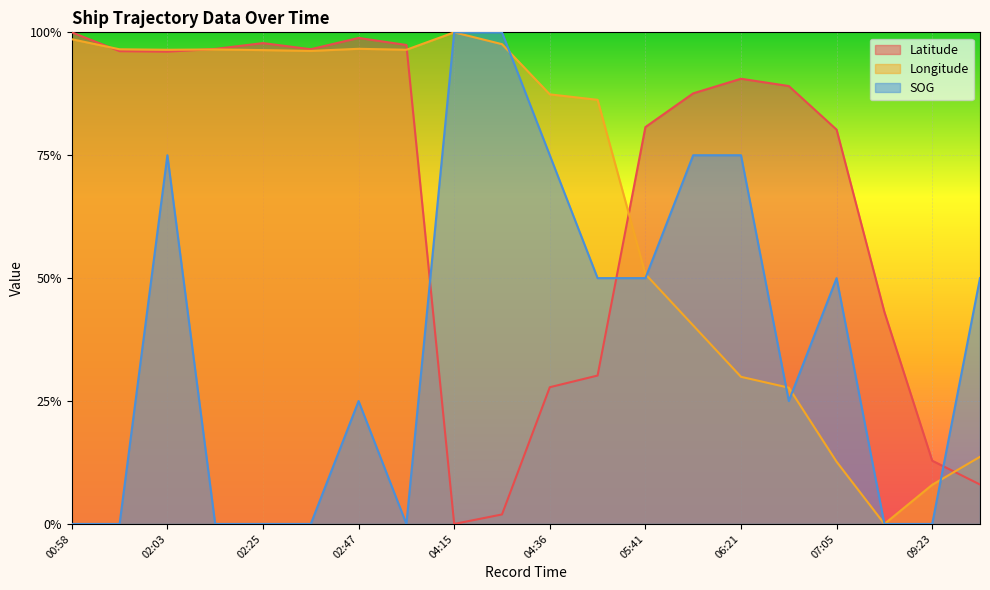

How many values in SOG are above zero?

12